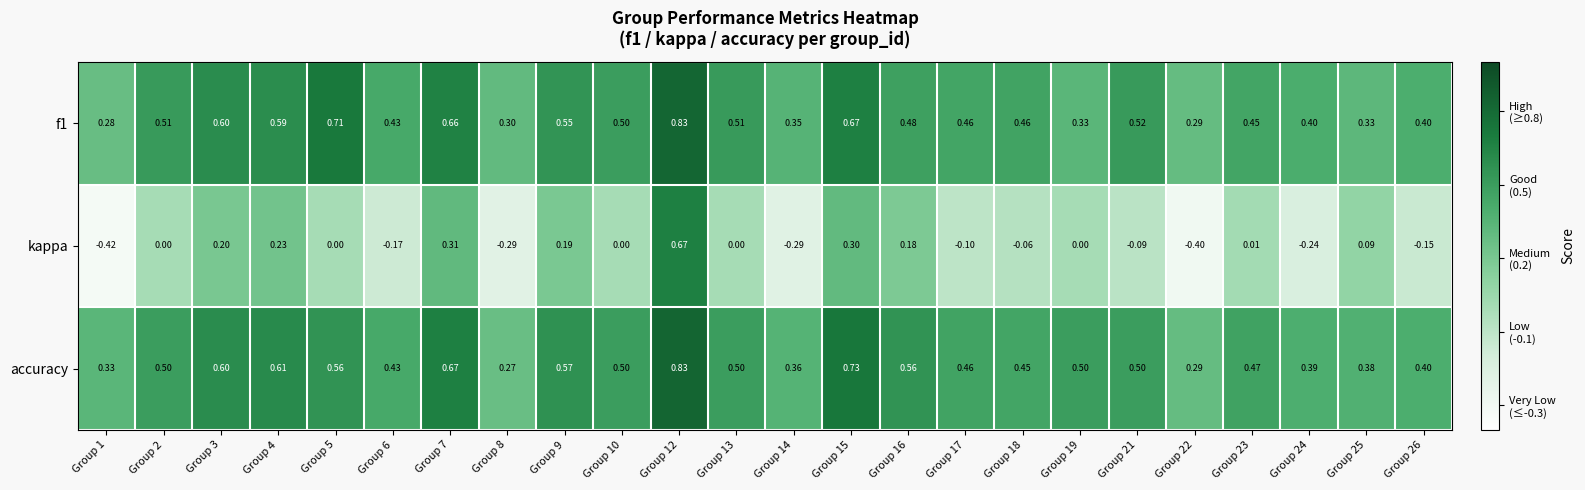

Which series changed the most between Group 9 and Group 22?

kappa